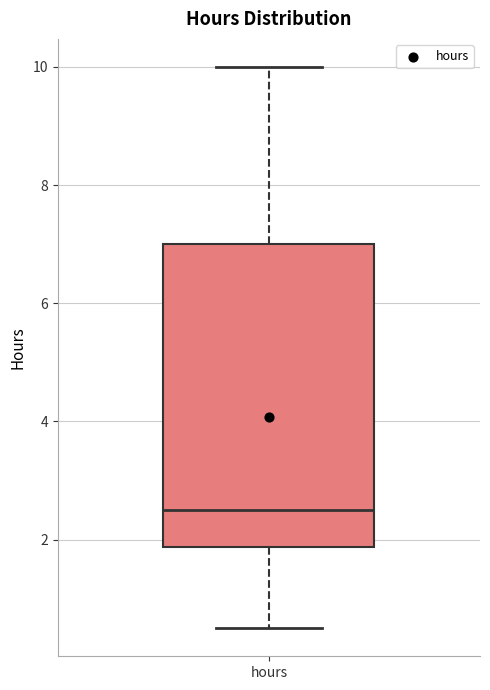

Where does the upper whisker of the box for hours end on the y-axis? The values are not printed on the chart, so give them approximately, as read against the axis.

10.0